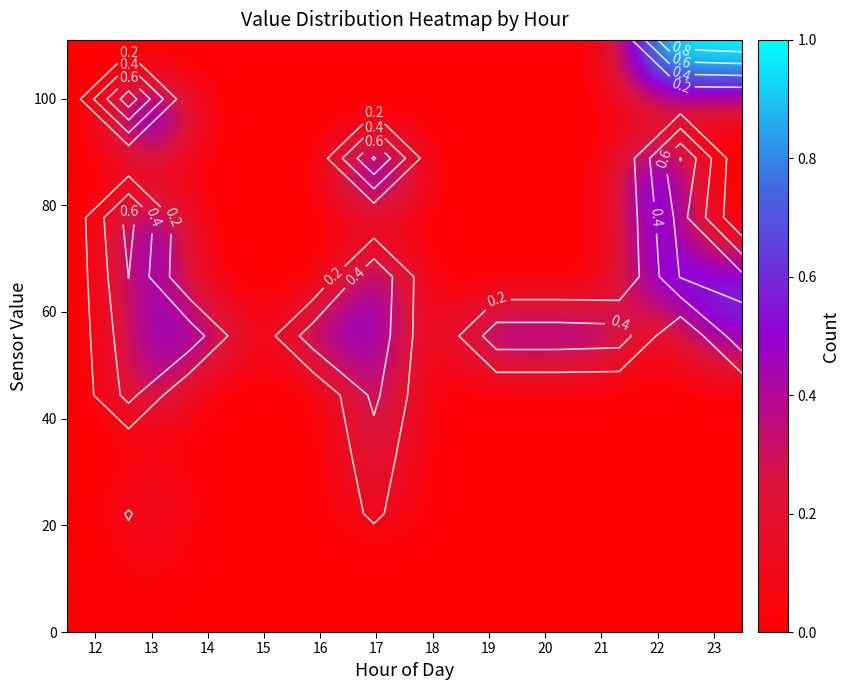

Which category has the highest value across all series?

23